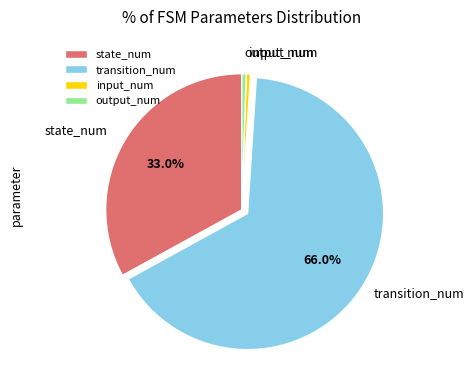

How many segments does this pie chart have?

4